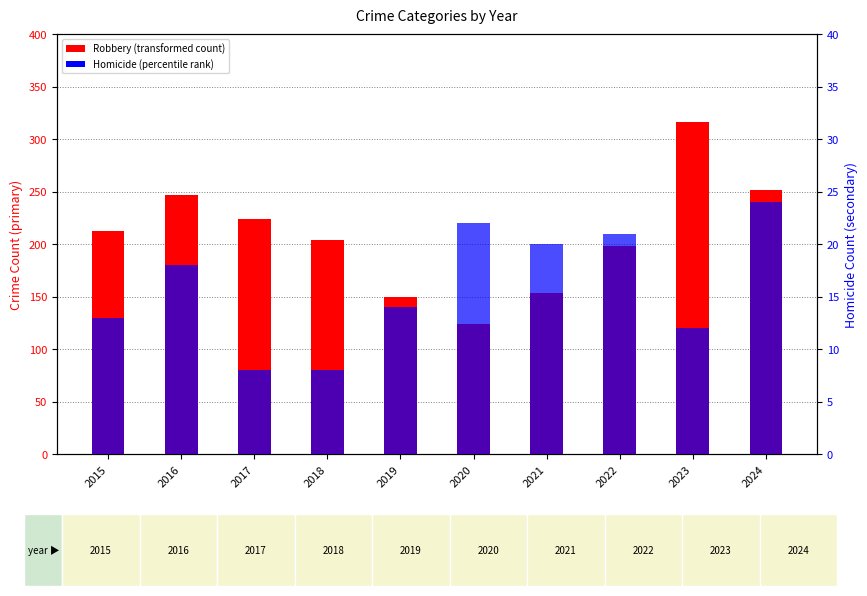

Where is Robbery nearest to the value 220?

2017